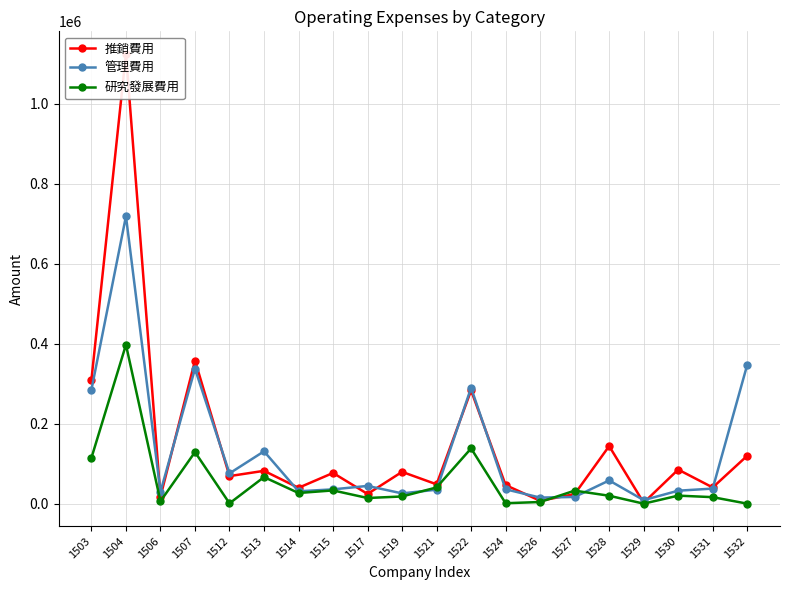

What is the value of the 研究發展費用 point at the 3rd from the left?

5981